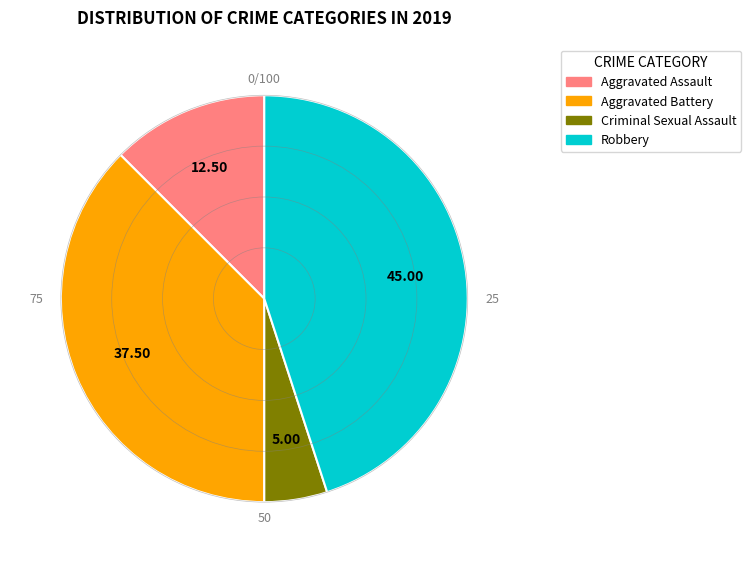

The Aggravated Assault slice represents 22% of the pie. True or false?

False